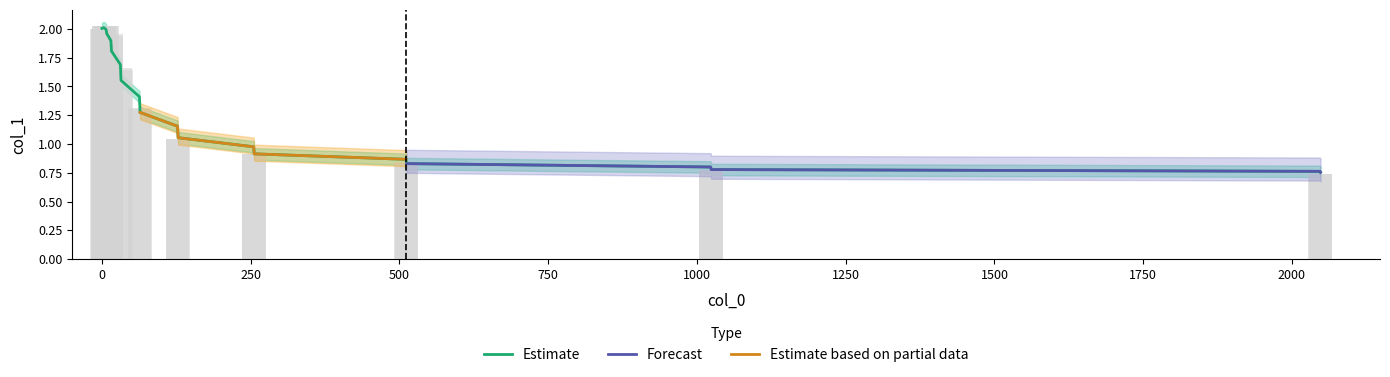

Which category has the lowest value across all series?

2048